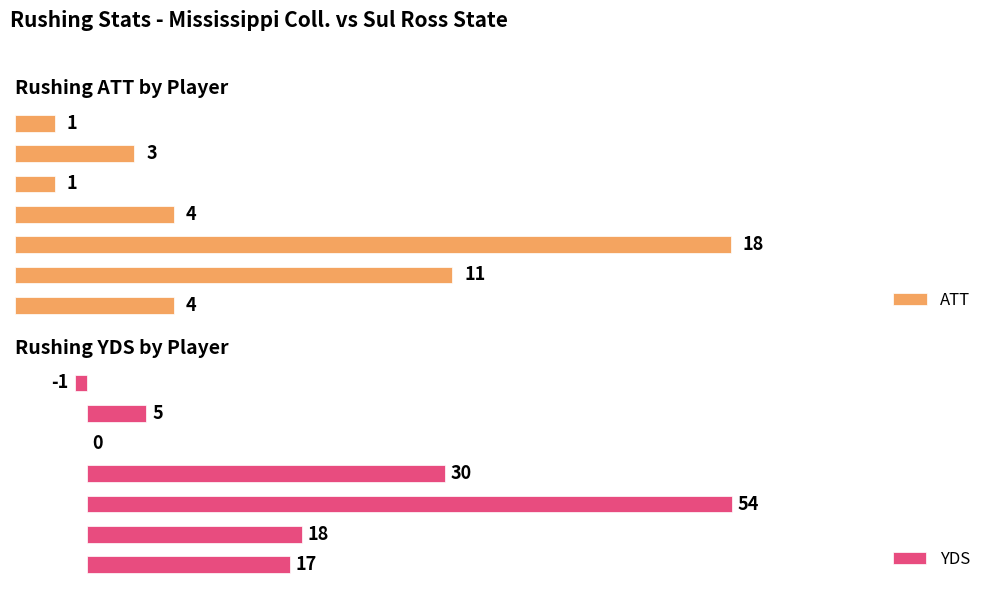

What is the sum of all YDS values?

123